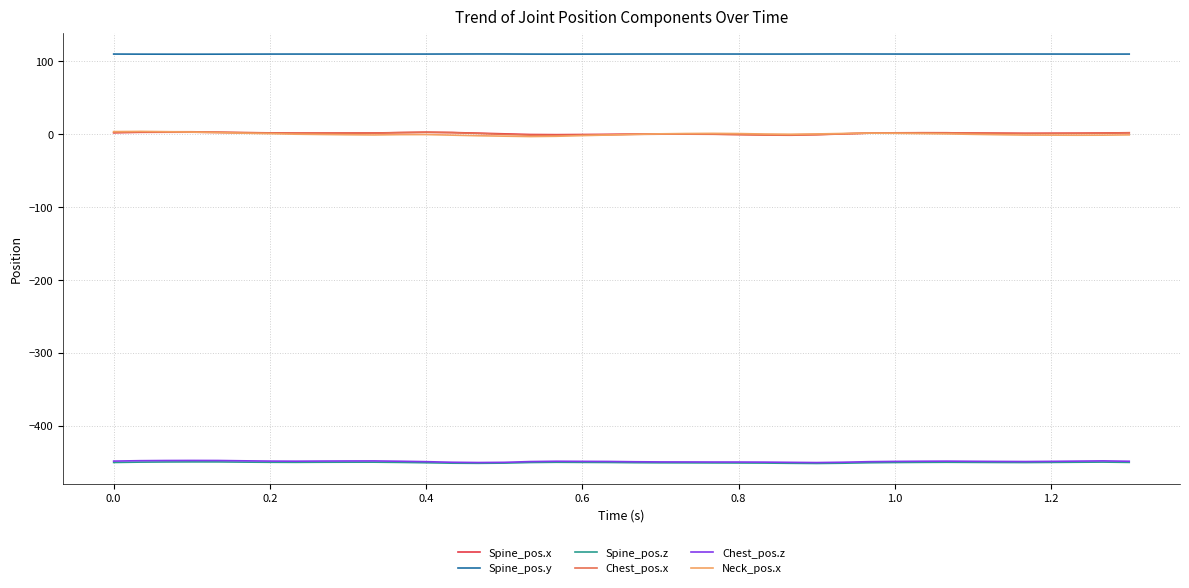

Which series has the widest spread of values?

Neck_pos.x